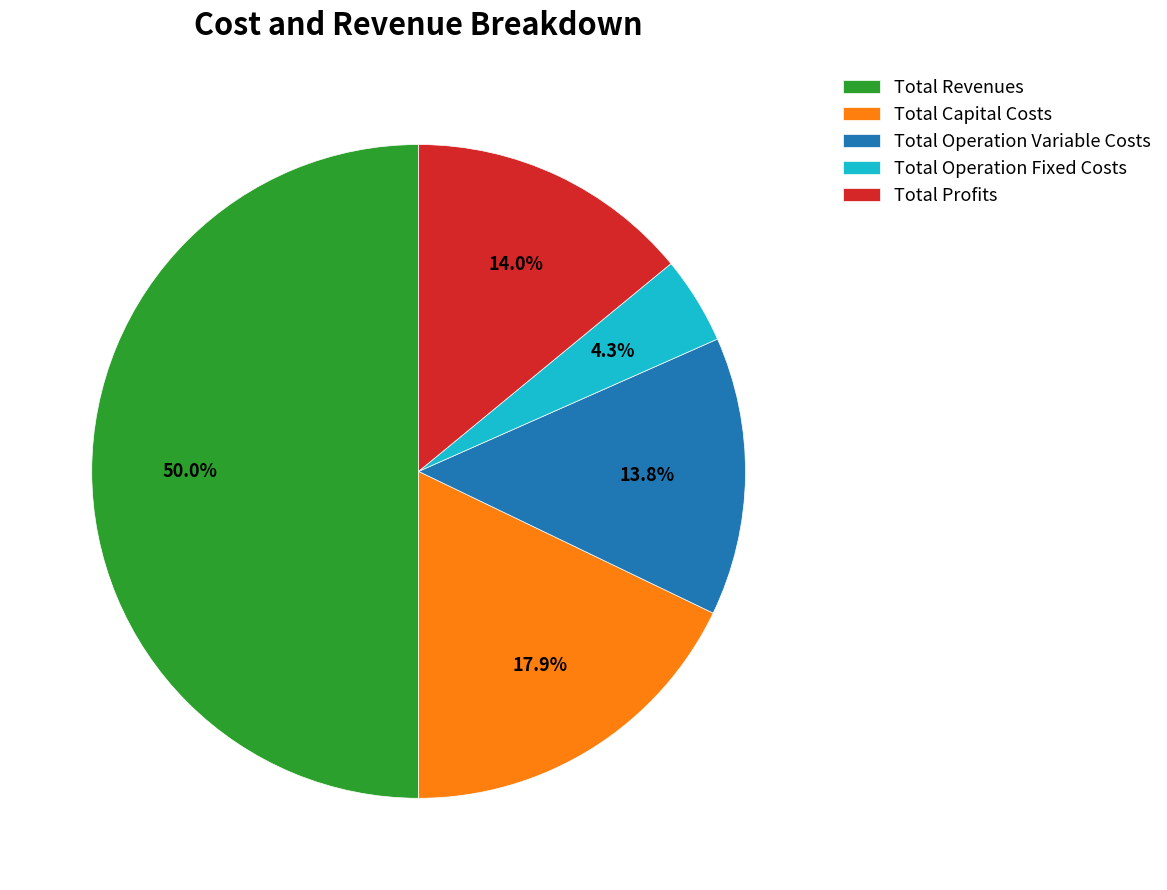

How many segments does this pie chart have?

5